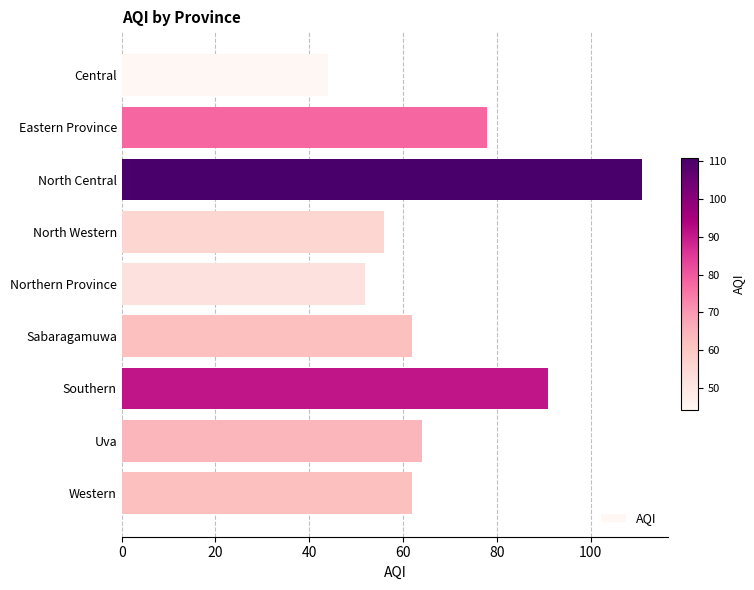

Are the bars horizontal?

Yes